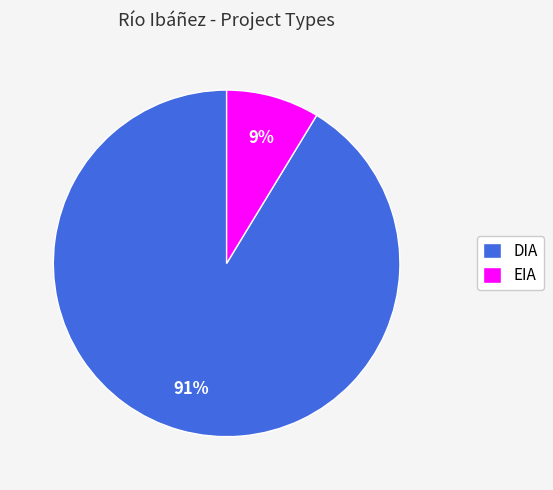

Is there any slice that represents more than half of the pie?

Yes